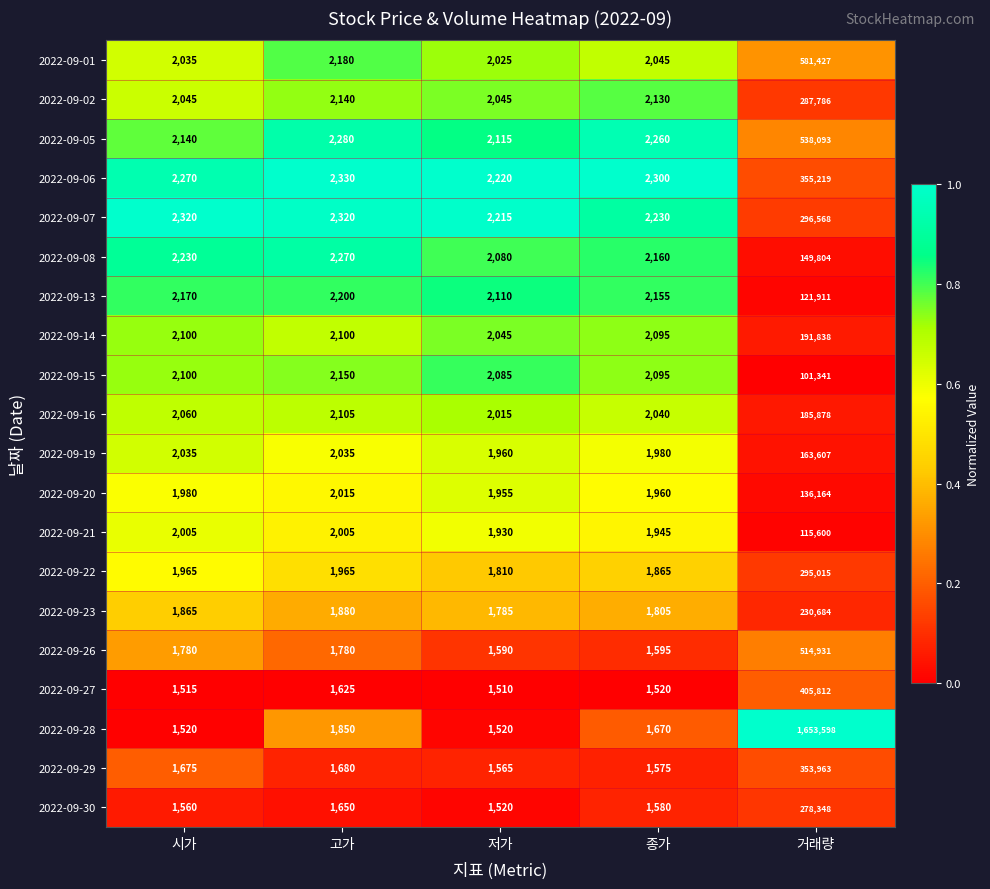

Count the number of categories in the chart.

5